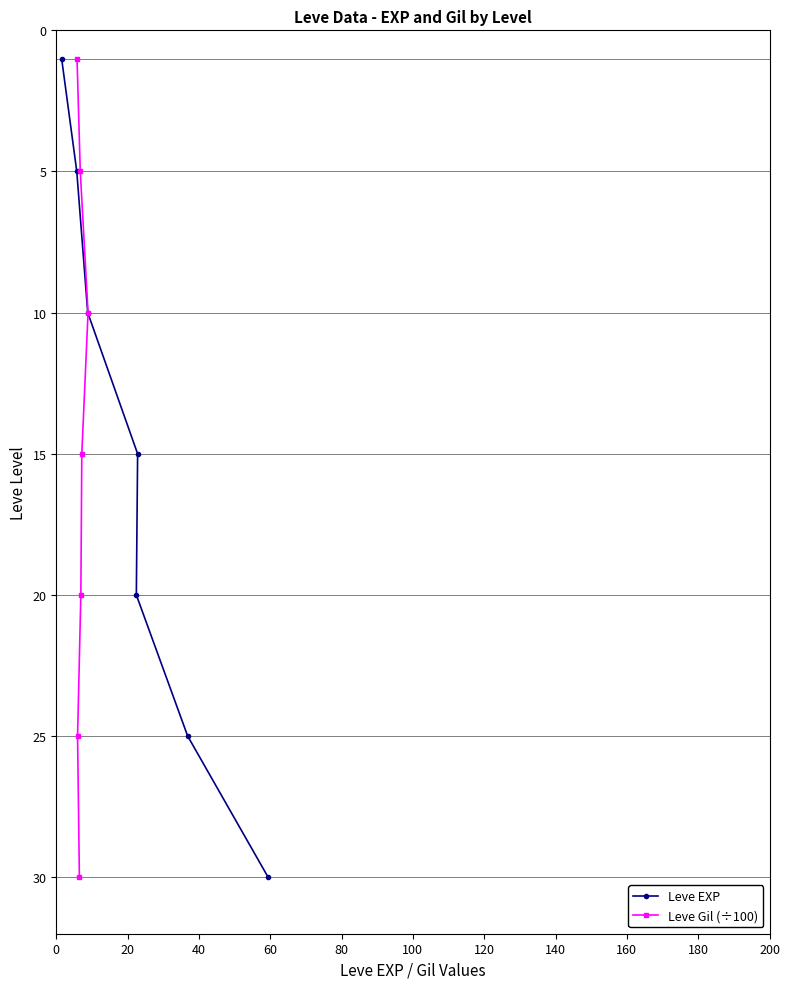

How many lines are shown in the chart?

2